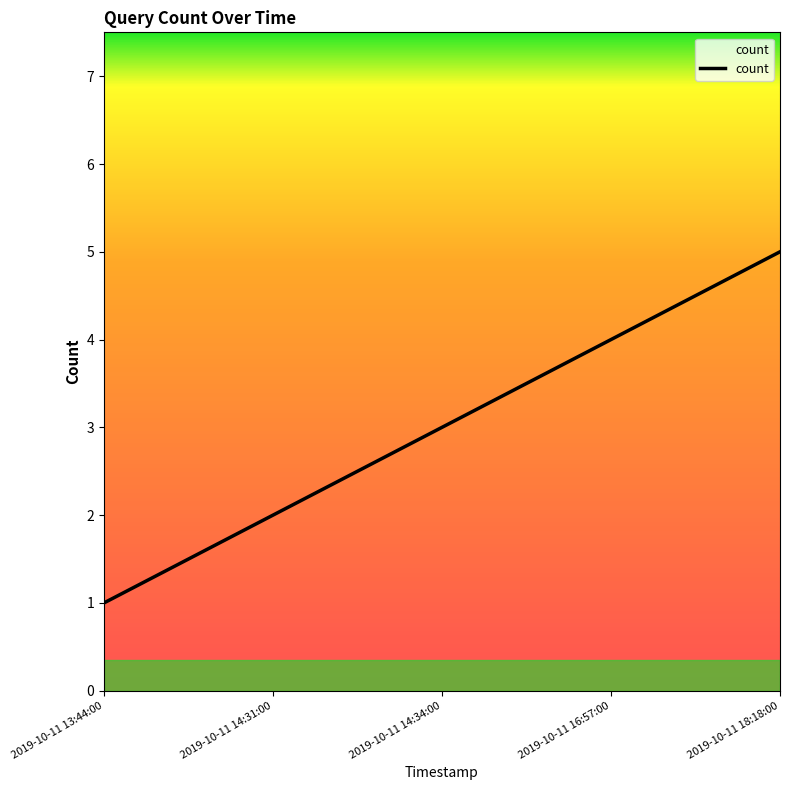

Reading left to right, transcribe all the data shown in this chart.

1	2	3	4	5